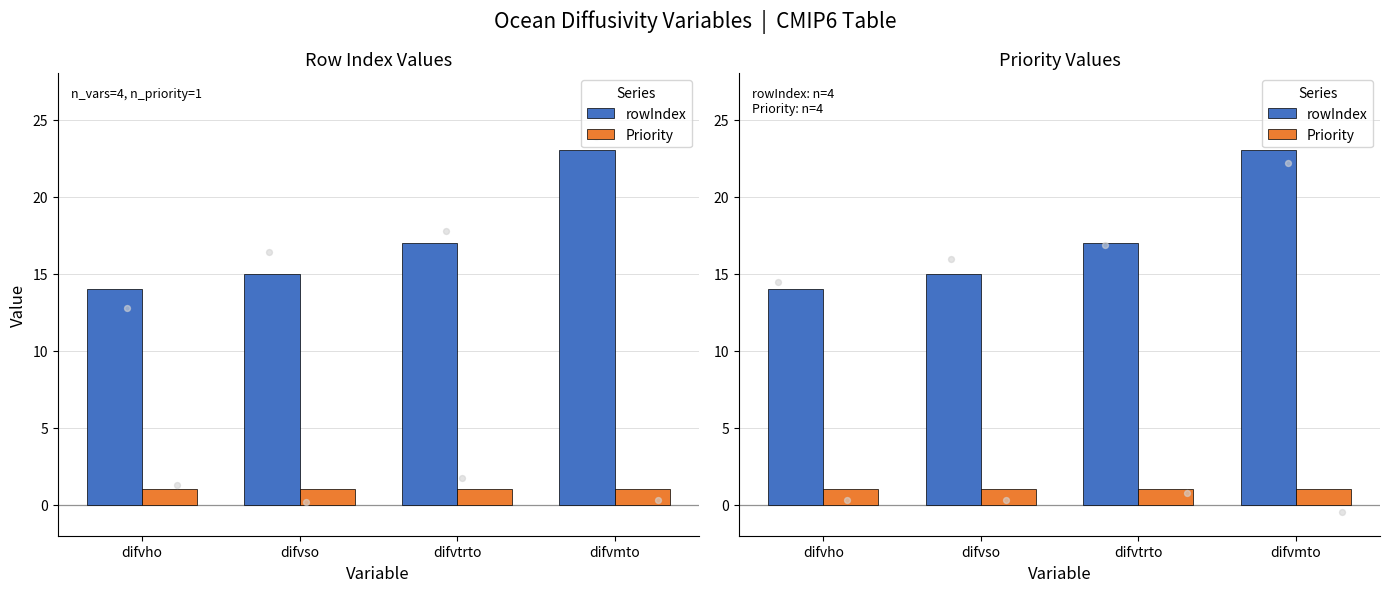

Which series has the largest total across all categories?

rowIndex